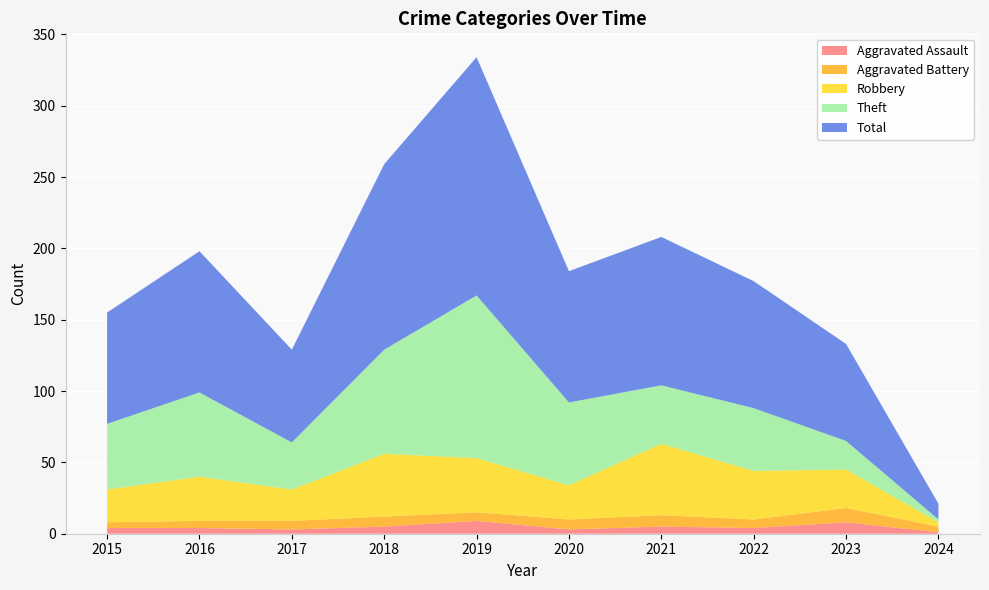

Reading left to right, list all the values displayed in this chart.

Aggravated Assault: 4	4	3	5	9	3	5	4	8	1
Aggravated Battery: 4	5	6	7	6	7	8	6	10	4
Robbery: 23	31	22	44	38	24	50	34	27	3
Theft: 46	59	33	73	114	58	41	44	20	2
Total: 78	99	65	130	167	92	104	89	68	11